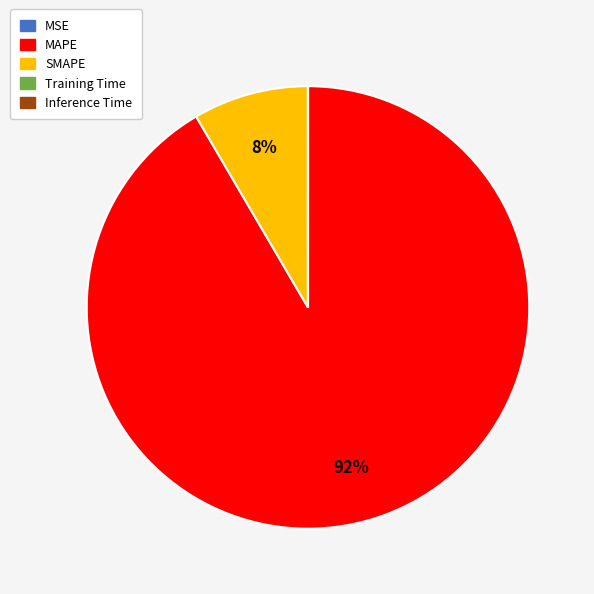

Which category has the biggest portion of the pie?

MAPE